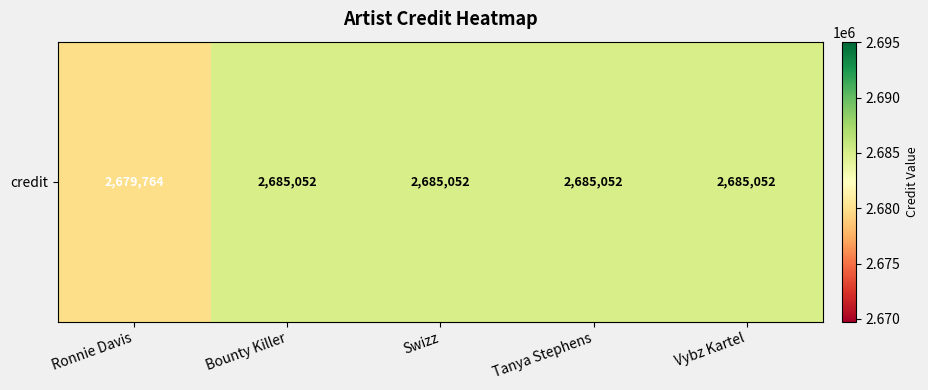

What is the sum of all values?

13419972